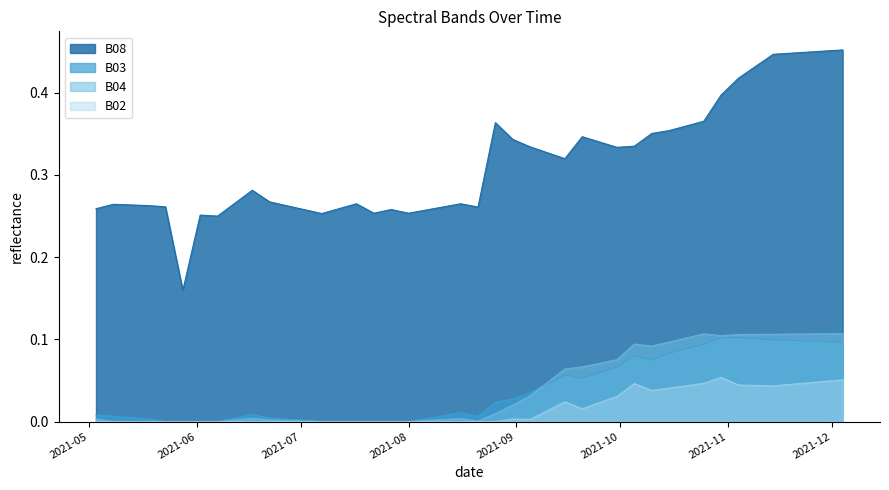

Which category has the lowest value in the B08 series?

2021-05-28